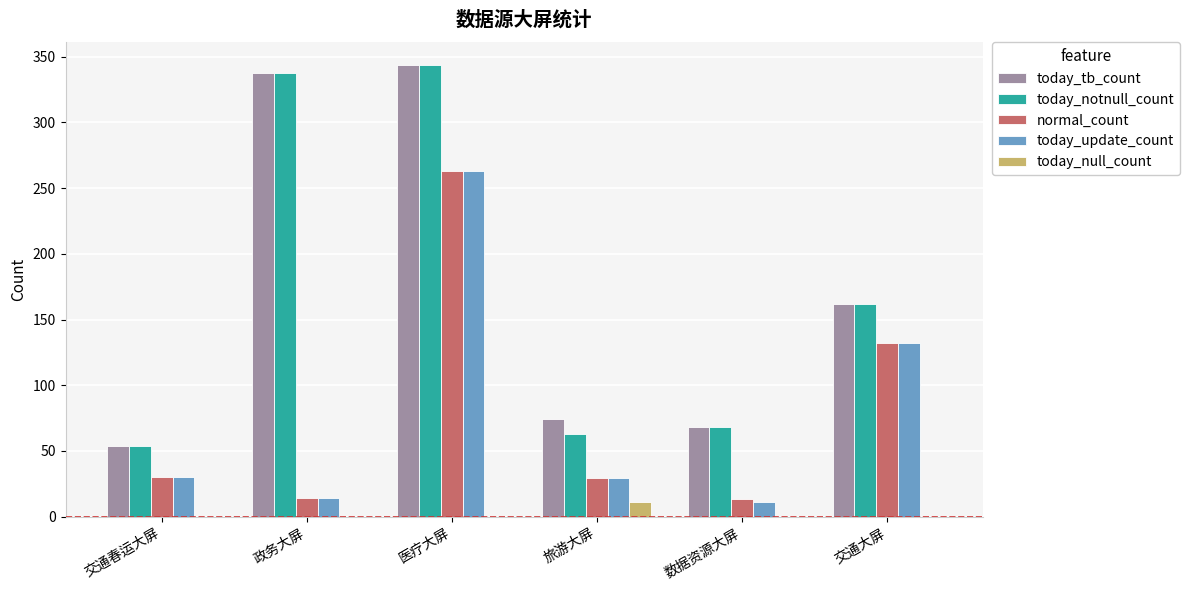

Is it true that today_tb_count equals 161 at 政务大屏?

False